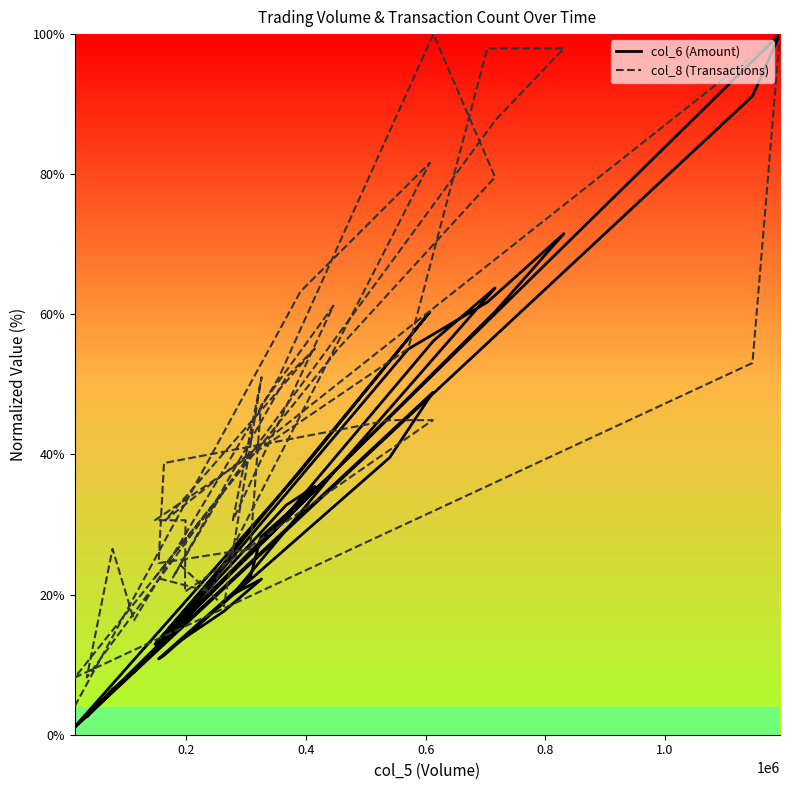

Which series has the largest total across all categories?

col_8 (Transactions)